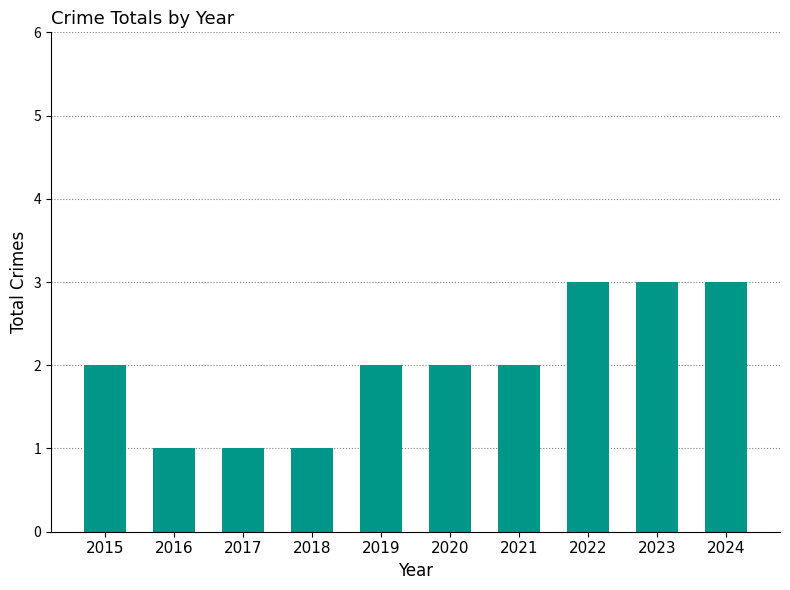

What is the sum of all values?

20